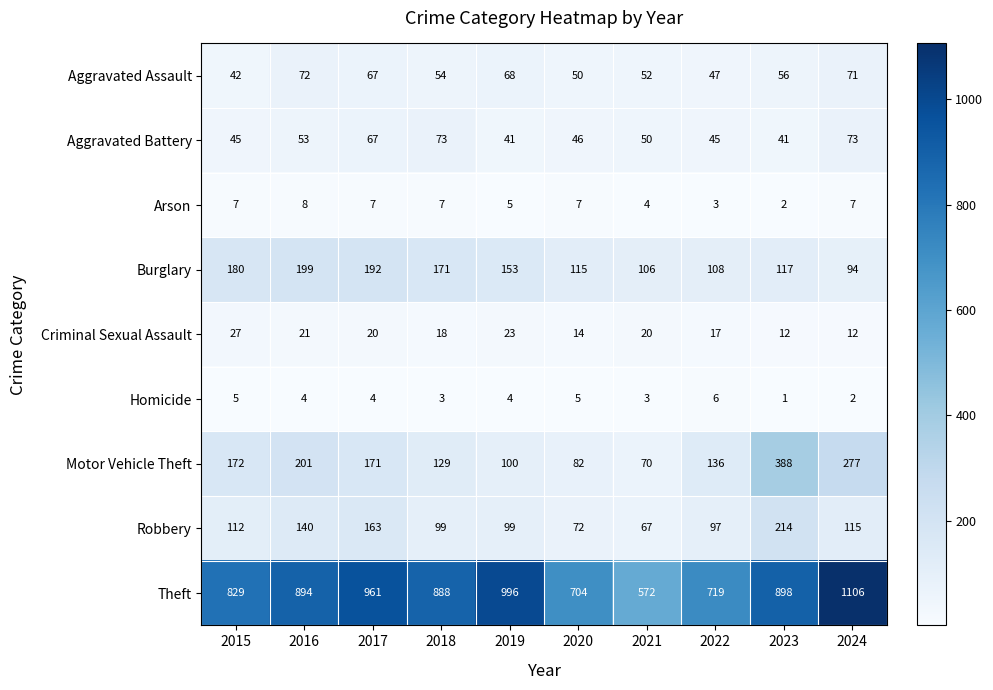

At how many categories does at least one series exceed 105?

10